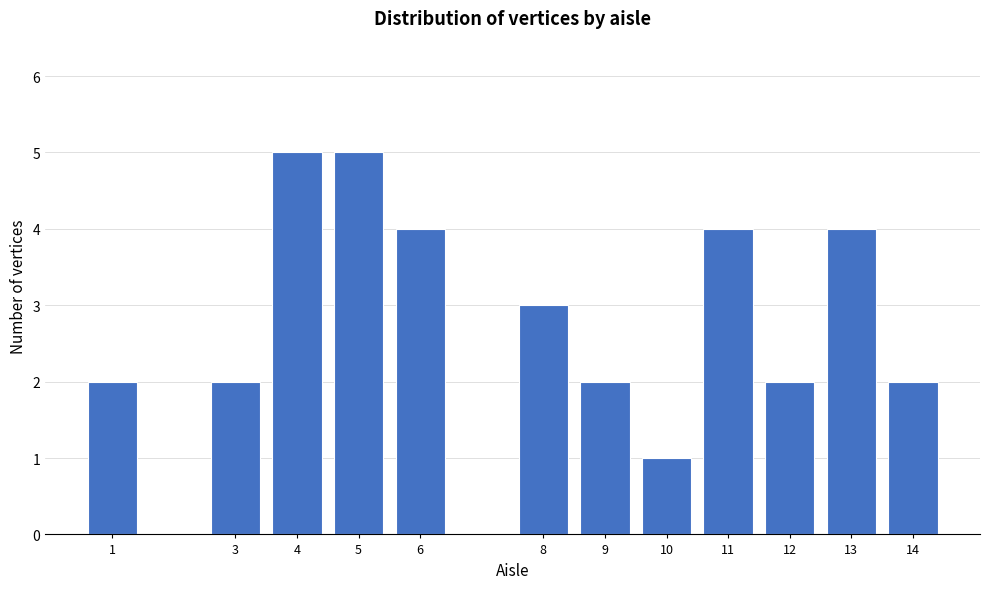

Reading right to left, extract all data points from this chart.

2	4	2	4	1	2	3	4	5	5	2	2